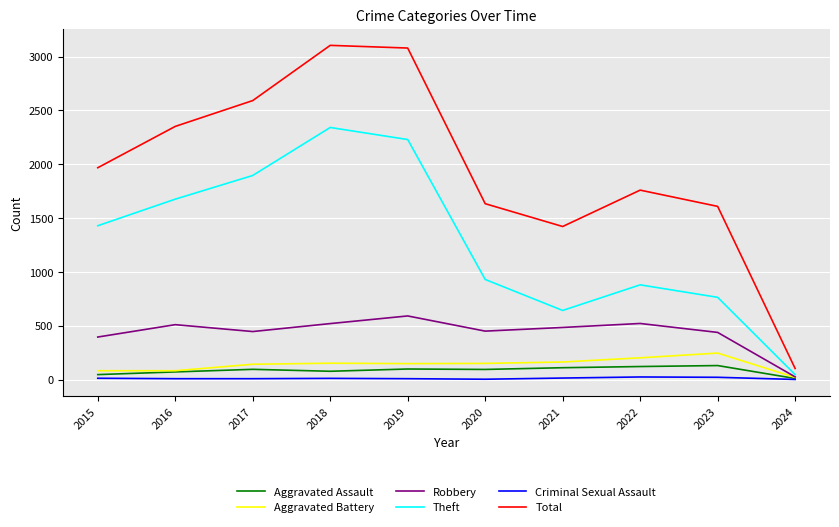

The Theft series shows 1127 at 2023. True or false?

False